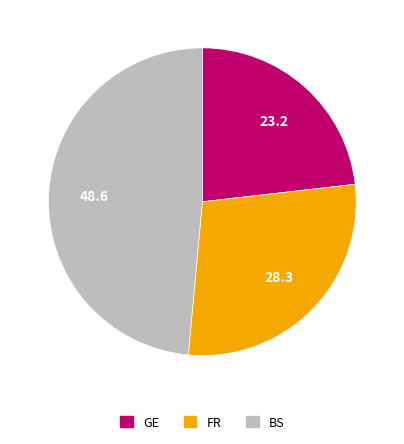

Does any single category account for the majority?

No